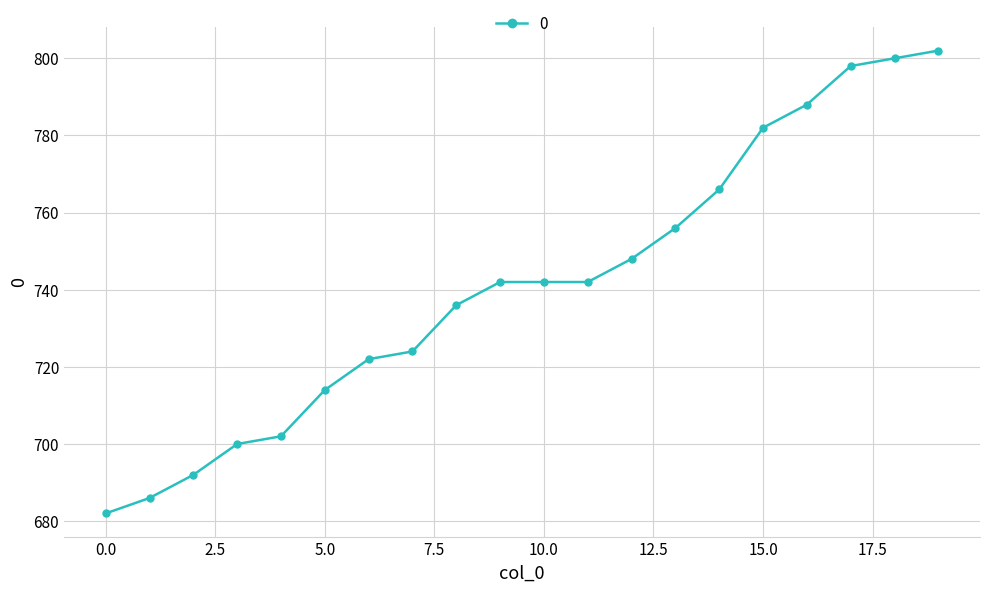

What is the value of the 19th point from the left?

800